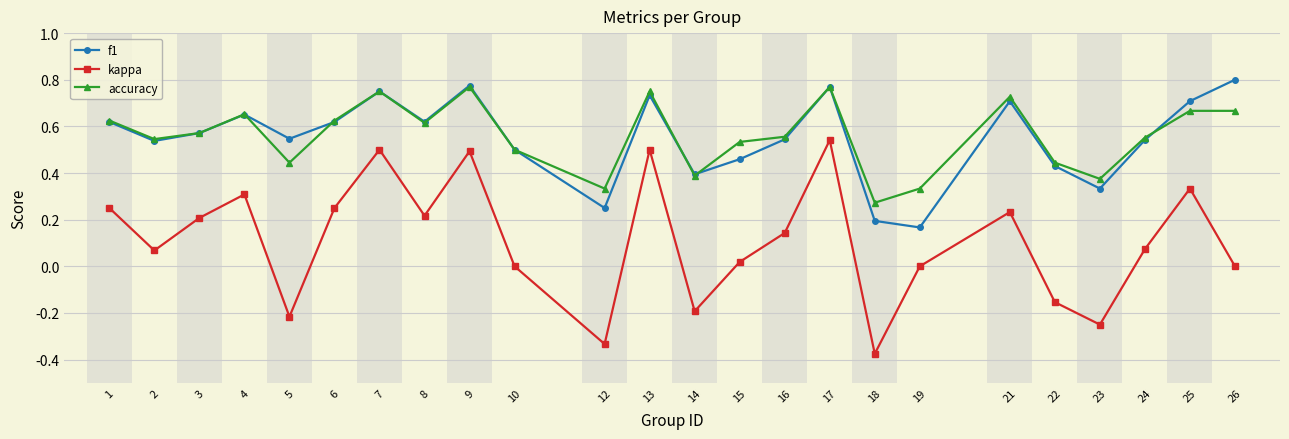

Is the value of accuracy at 23 greater than the value of kappa at 18?

Yes